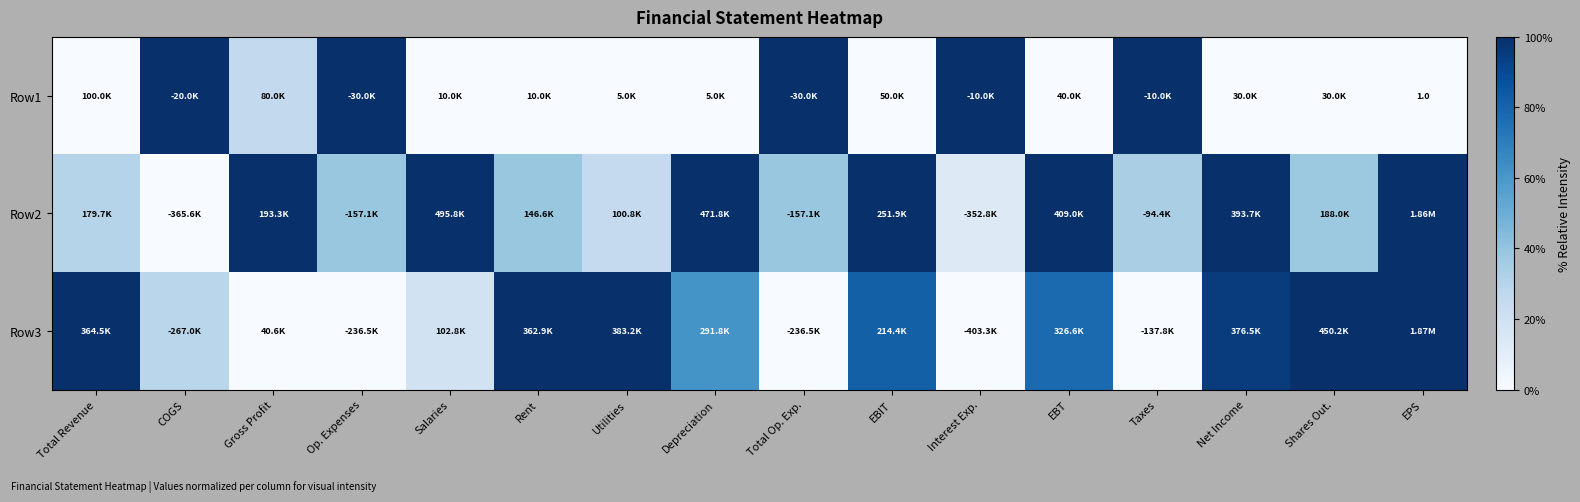

Where is Row3 nearest to the value 0?

Gross Profit